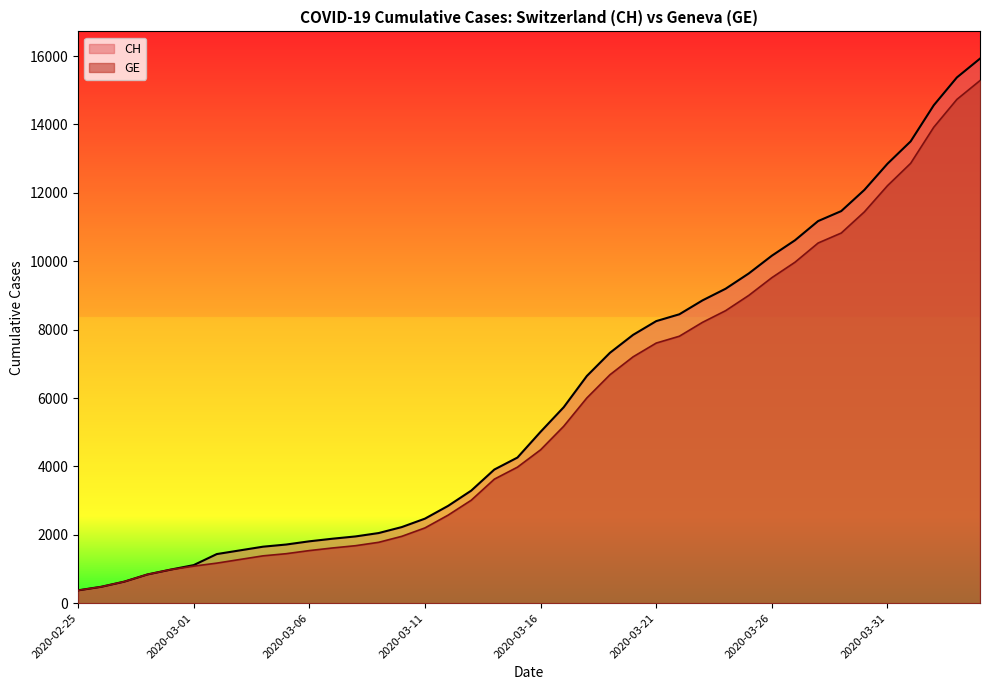

At how many categories does at least one series exceed 5960?

18